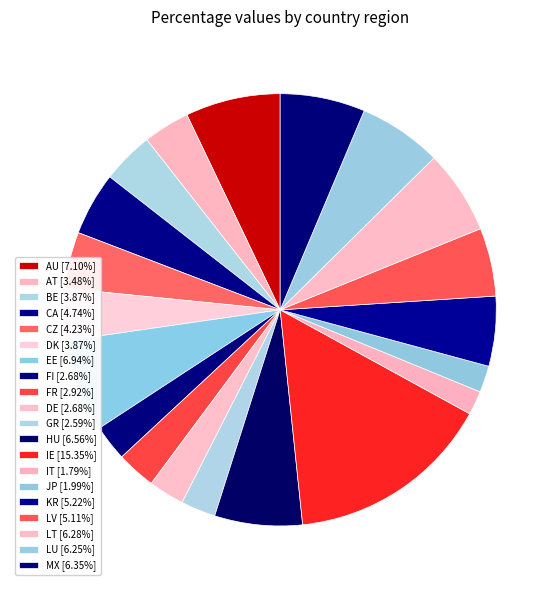

Which category has the smallest portion of the pie?

IT